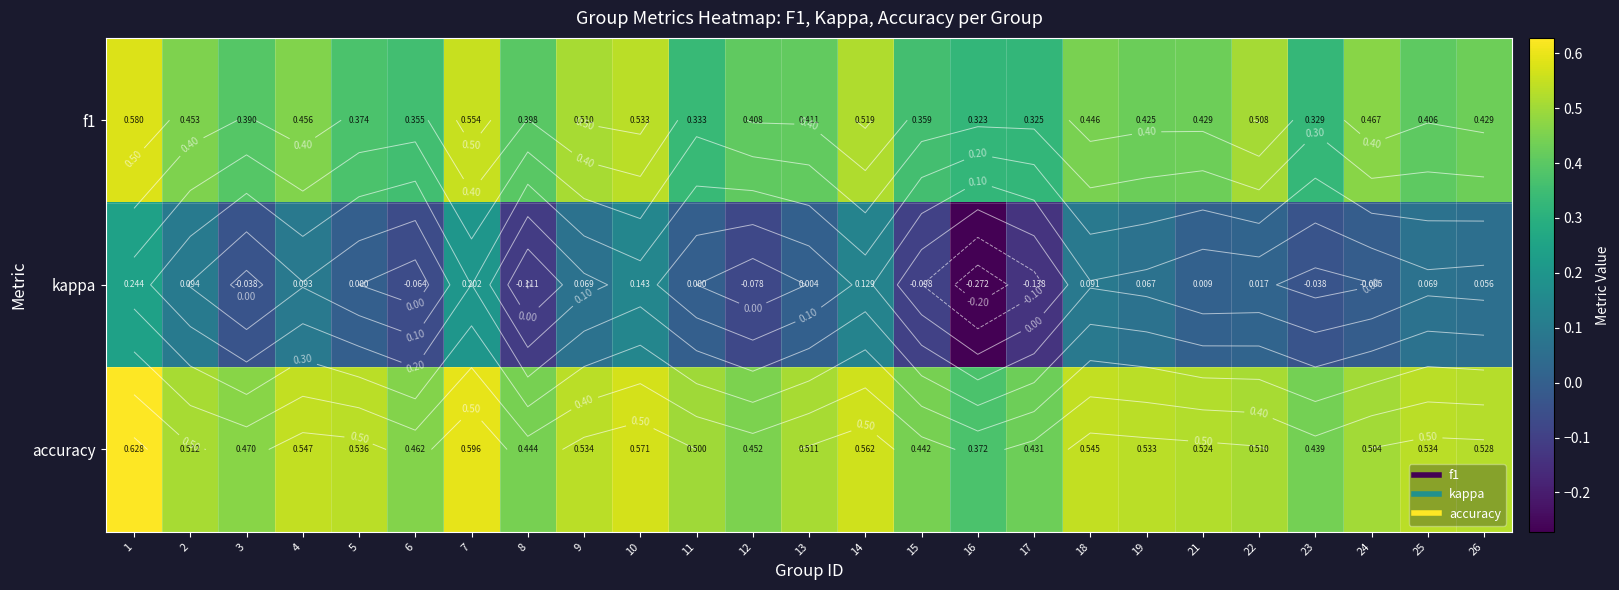

At which label does f1 reach its peak?

1